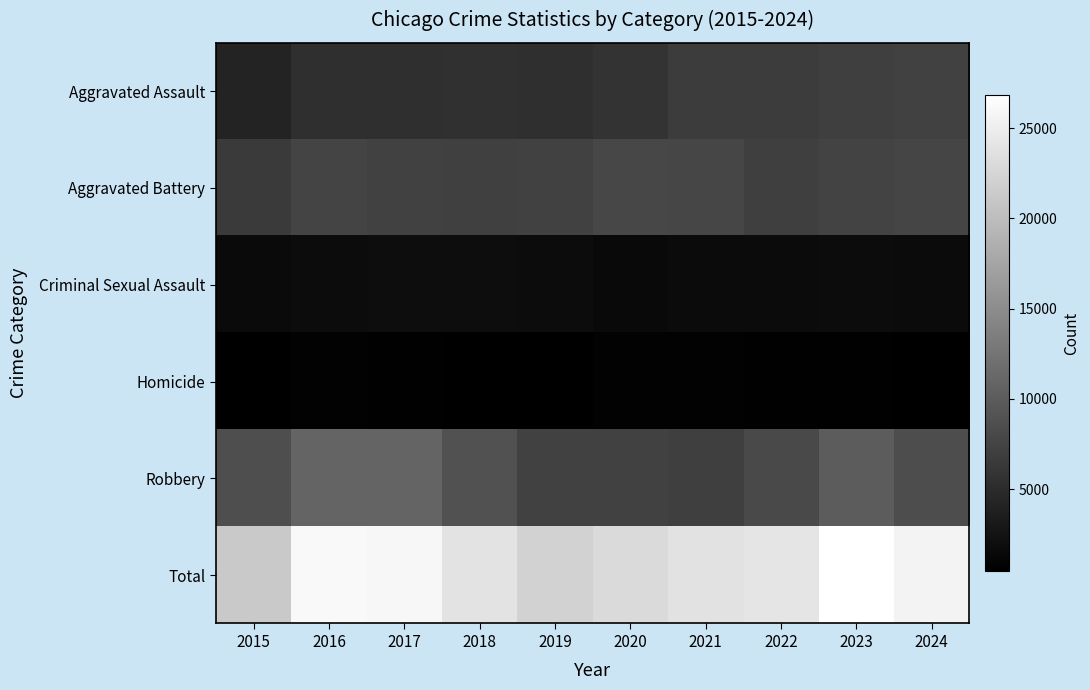

Which category has the lowest value across all series?

2015